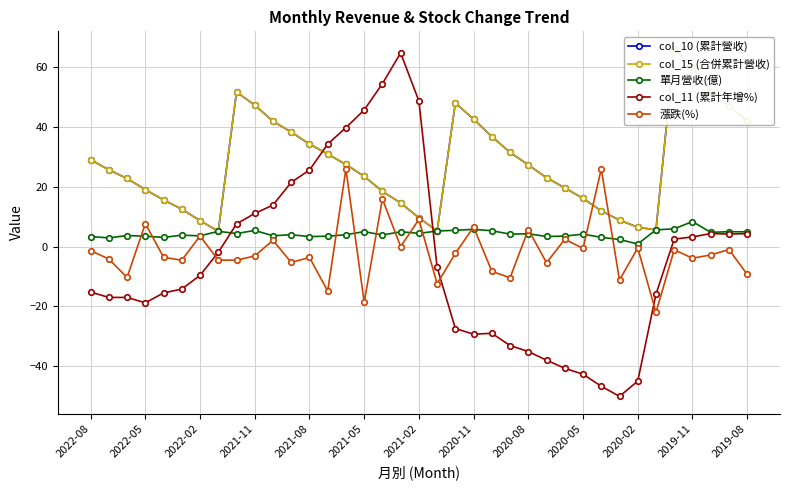

Does the chart display data point markers on the line(s)?

Yes